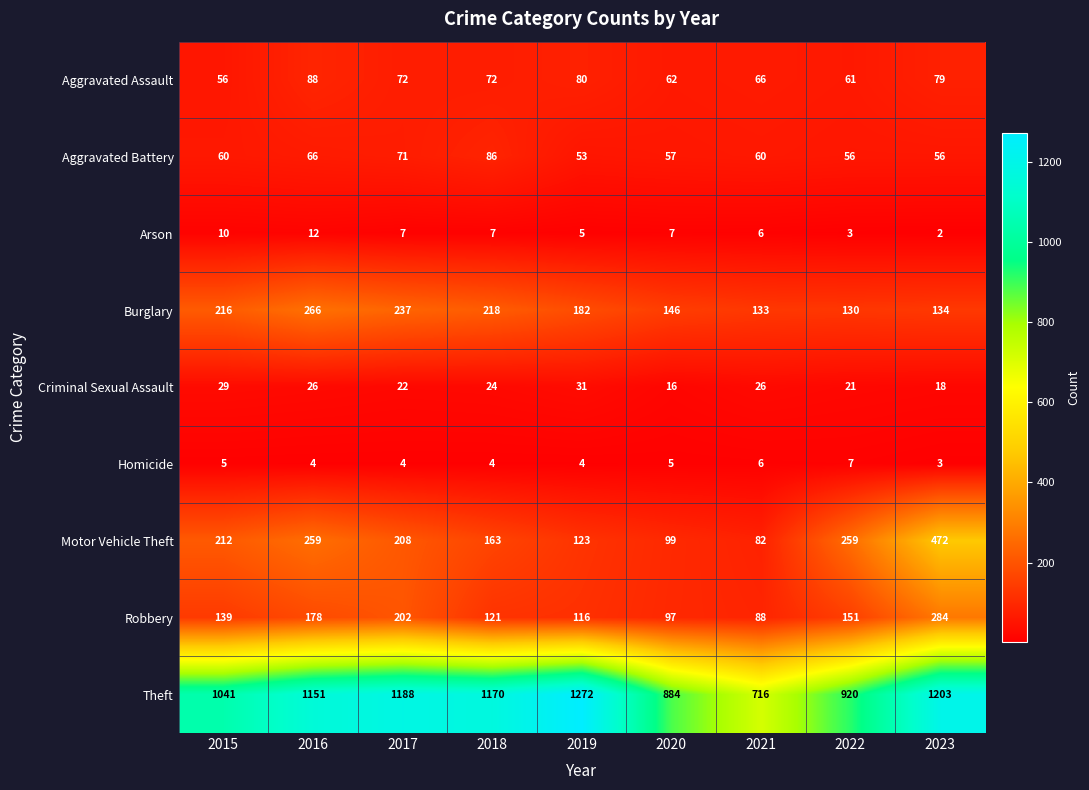

What is the sum of all Aggravated Assault values?

636